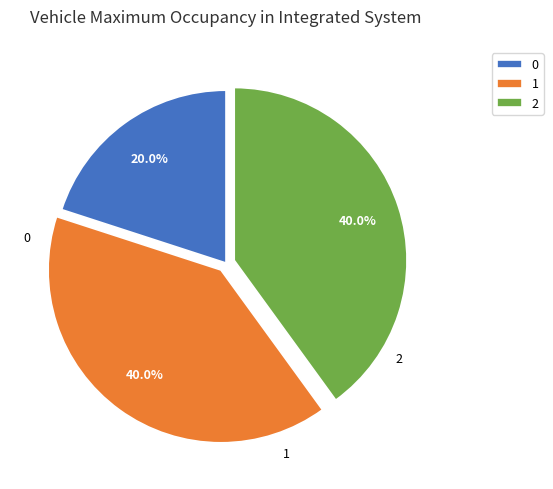

What percentage is the 0 slice, to the nearest percent?

20%